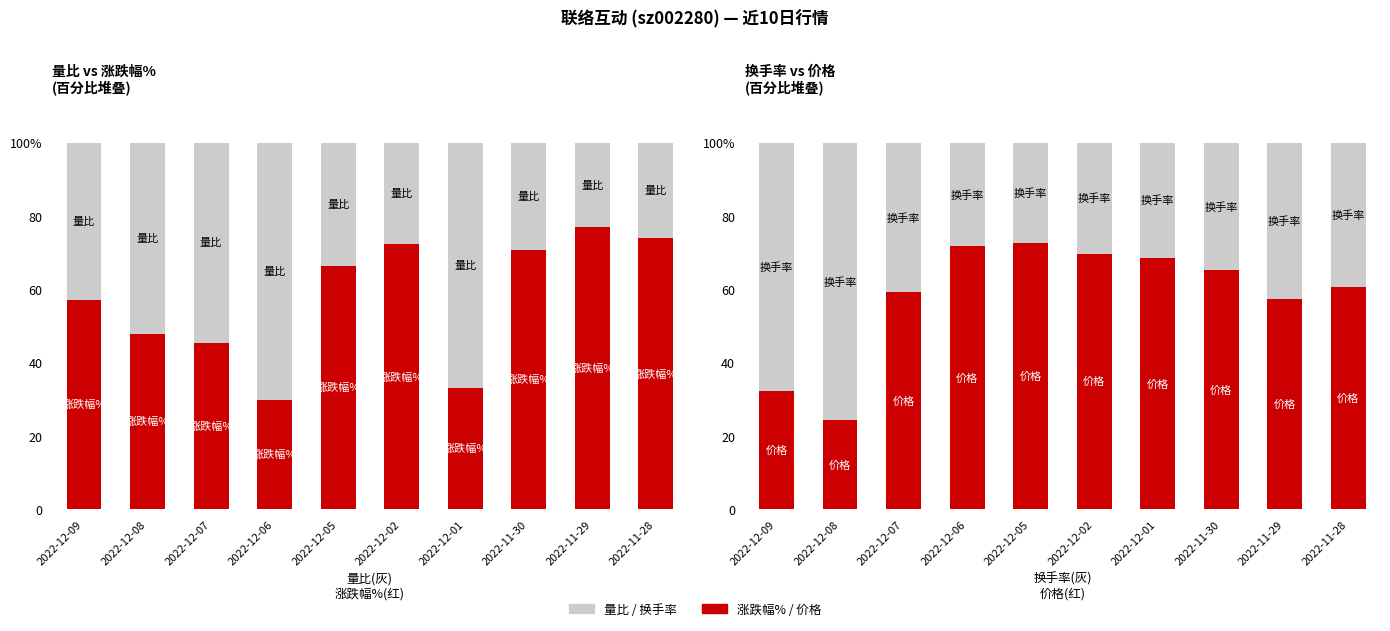

At which label does 价格 reach its peak?

2022-12-05